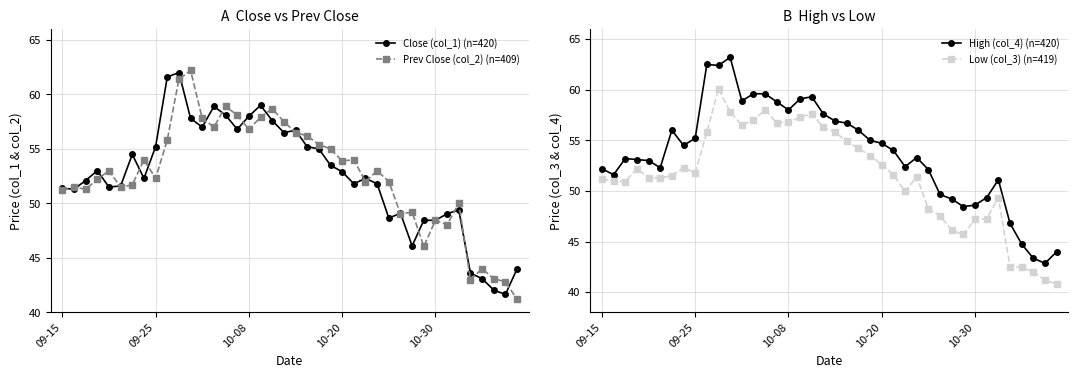

The value of Close (col_1) (n=420) at 10-30 is 76.9. True or false?

False